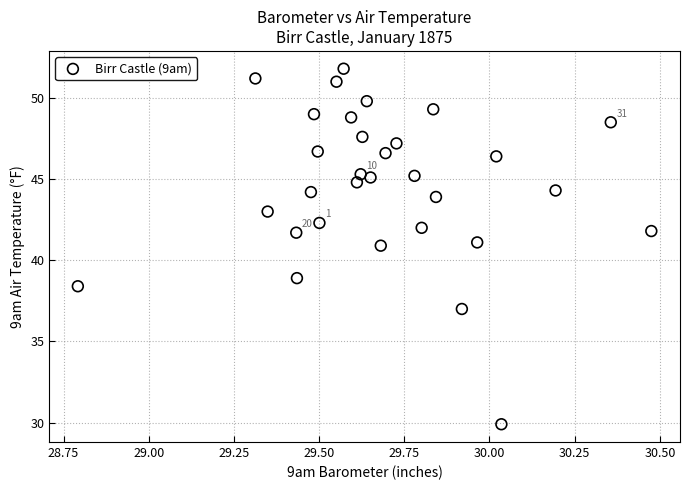

What is the range of Y values (max minus min)?

21.9